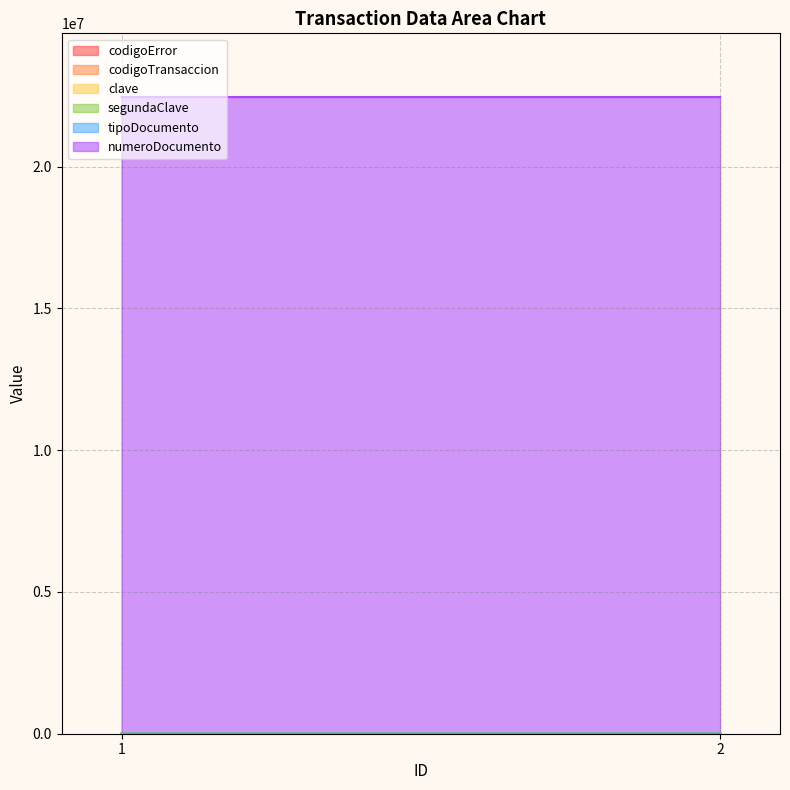

What is the sum of all numeroDocumento values?

44905042